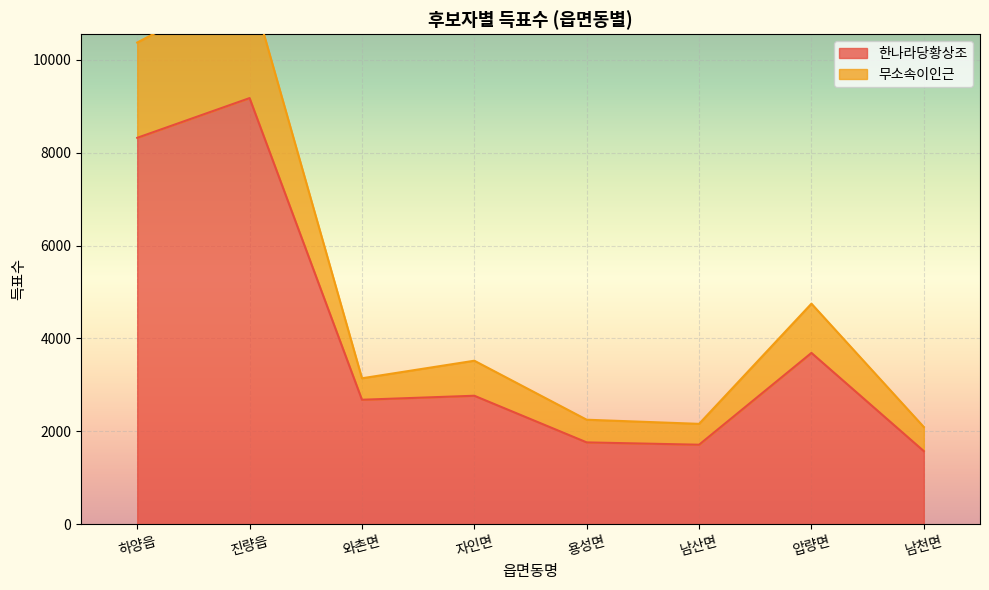

Which series has the widest spread of values?

무소속이인근